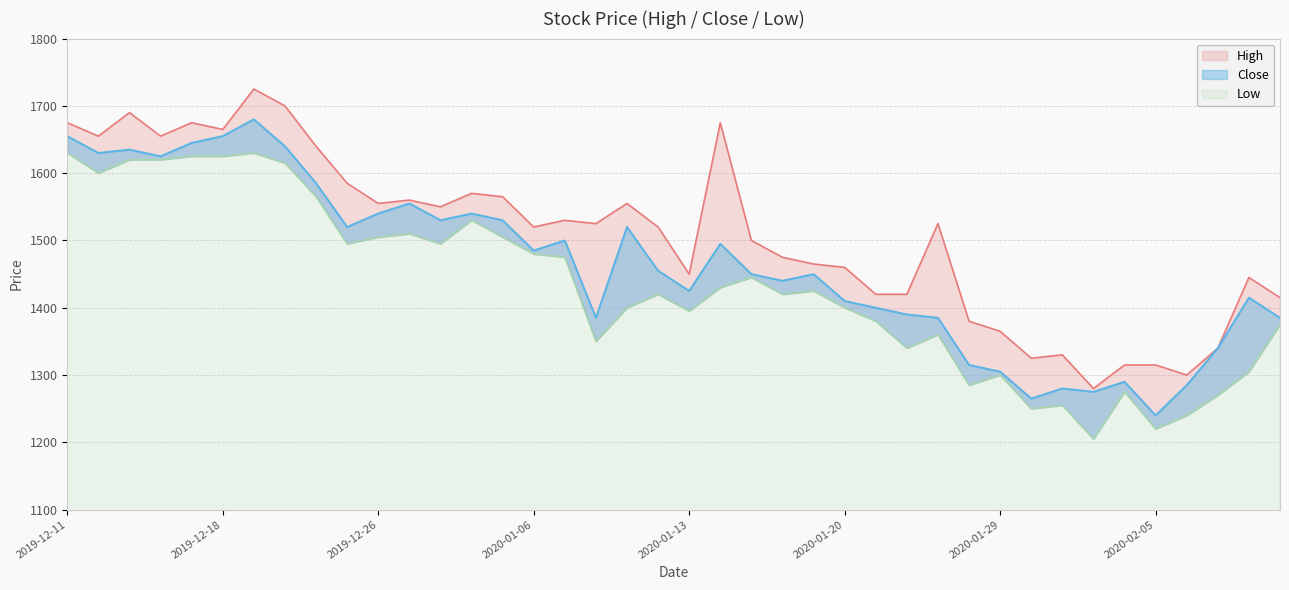

What is the minimum value shown in the chart?

1205